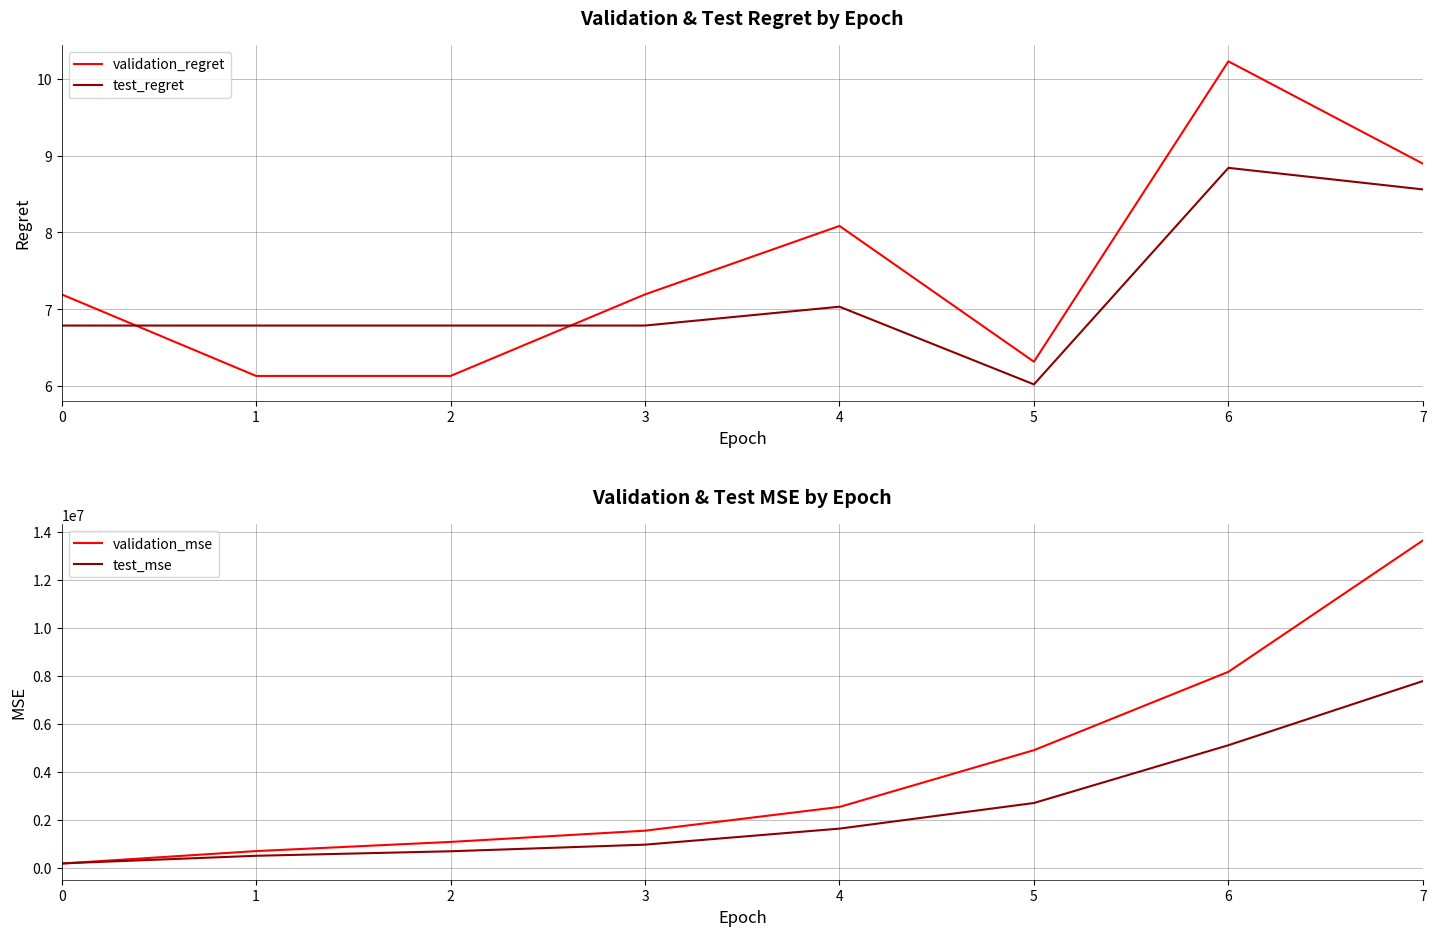

True or false: test_regret and test_mse cross at least once.

False